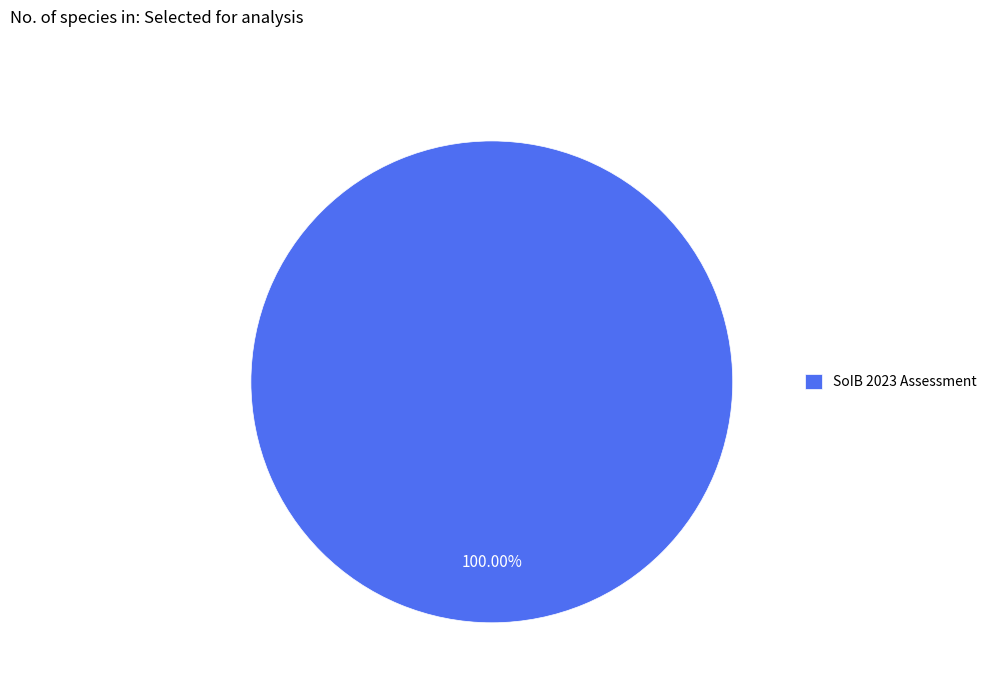

Which category accounts for the majority?

SoIB 2023 Assessment